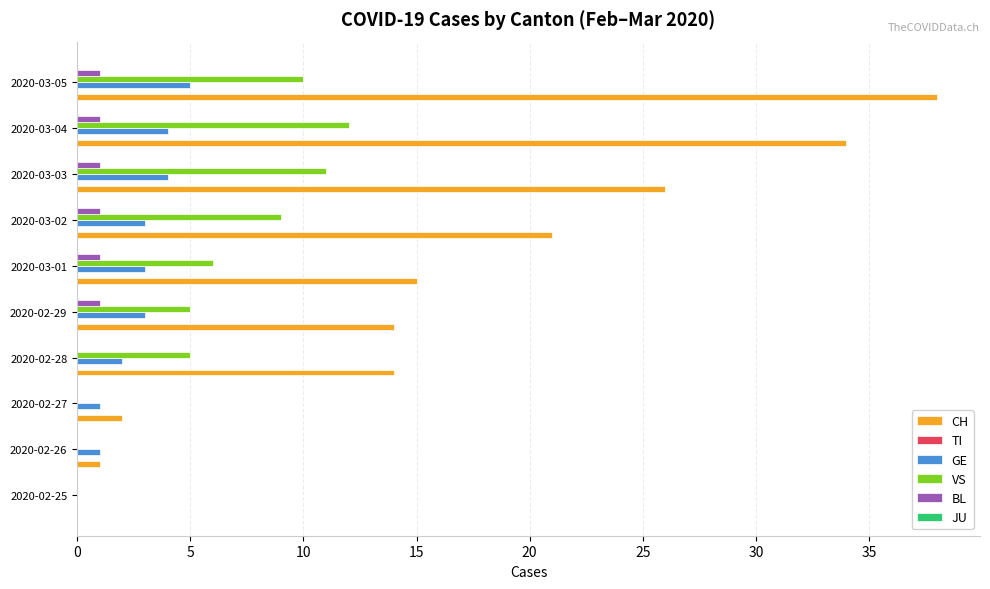

The value of CH at 2020-03-05 is 50. True or false?

False